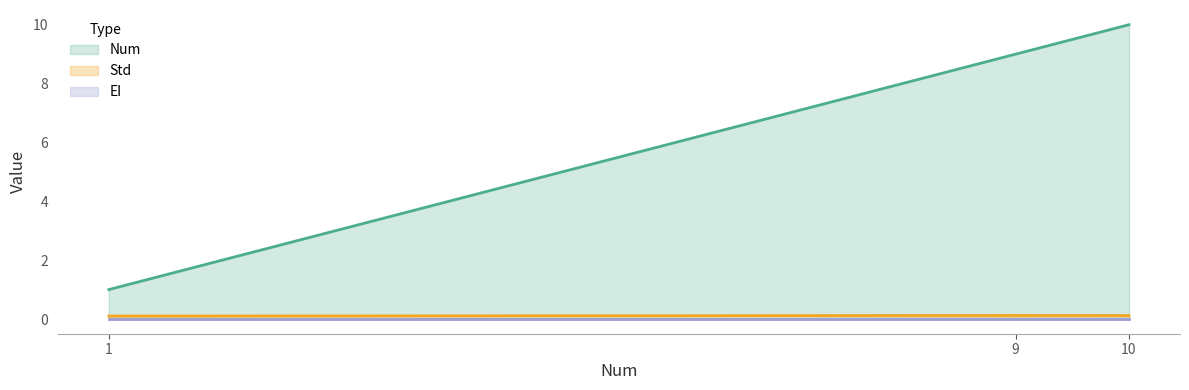

Which has a higher value, 9 or 1?

9